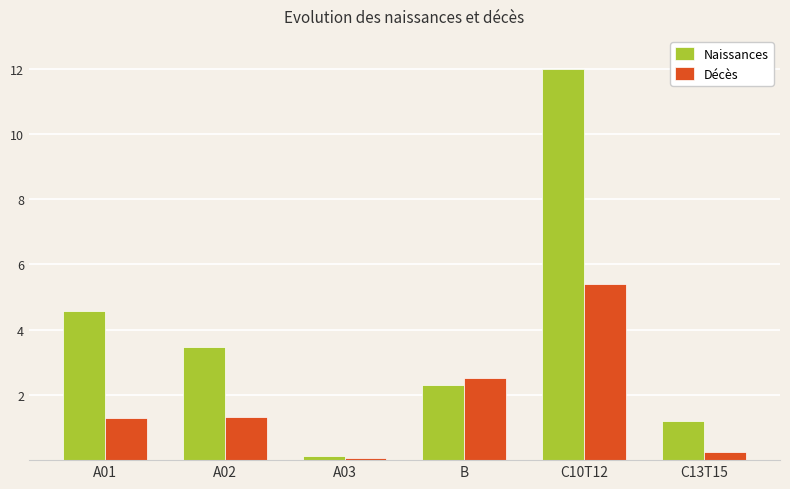

How many groups of bars are there?

6